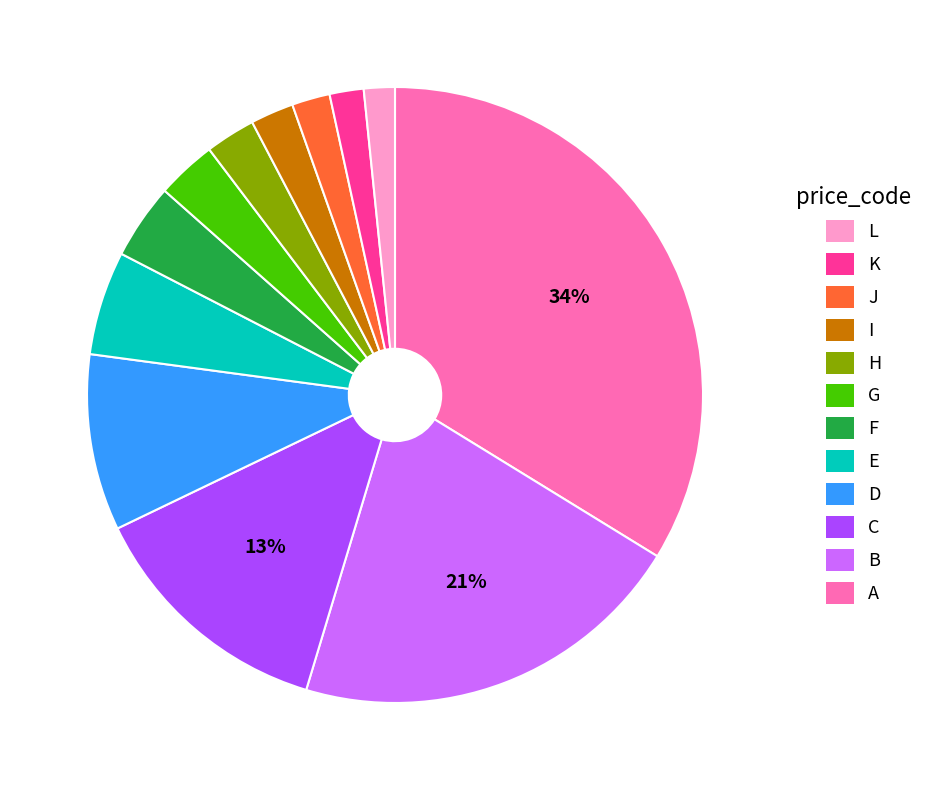

To the nearest percent, what is the difference between the largest and smallest slice percentages?

32%